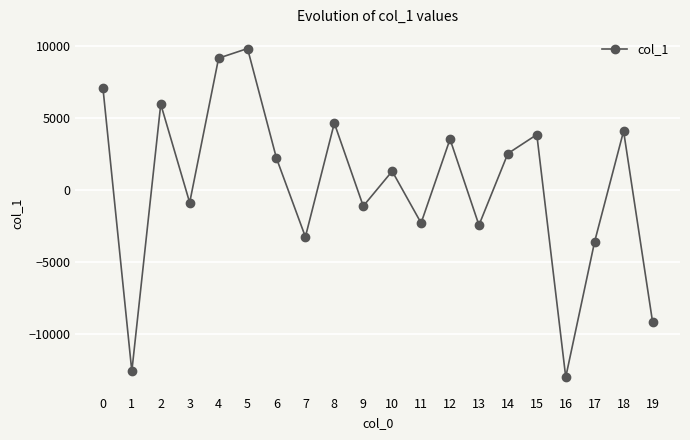

How many interior local valleys (lower than both neighbors) does the data have?

7